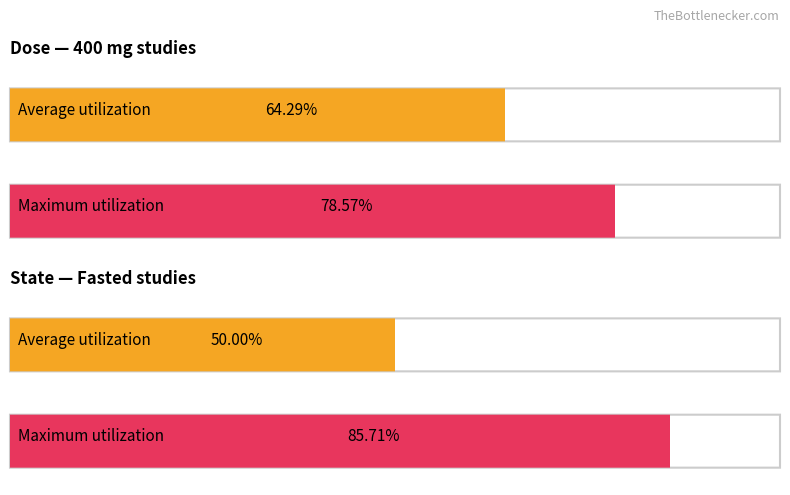

What are all the series names shown in the legend?

Average utilization, Maximum utilization